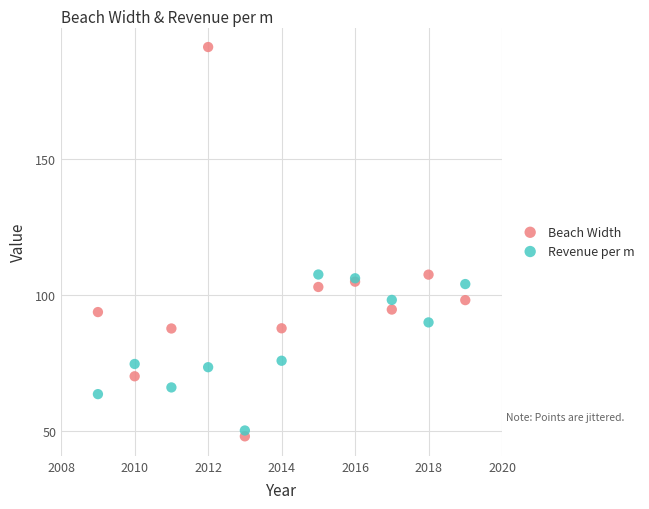

Which series contains the lowest Y value?

Beach Width